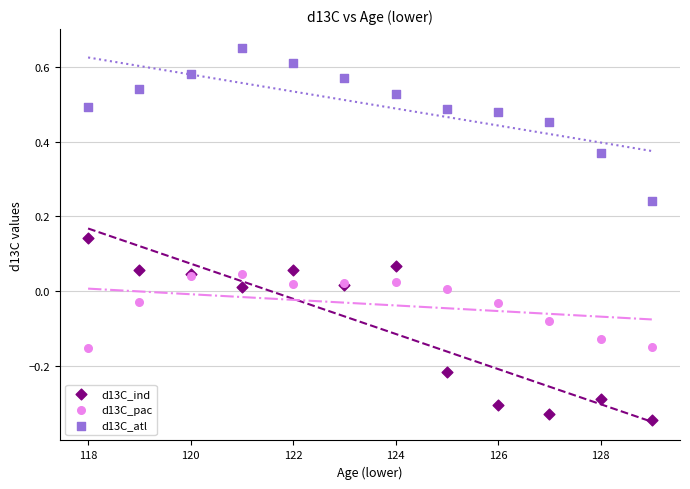

Which series contains the highest Y value?

d13C_atl